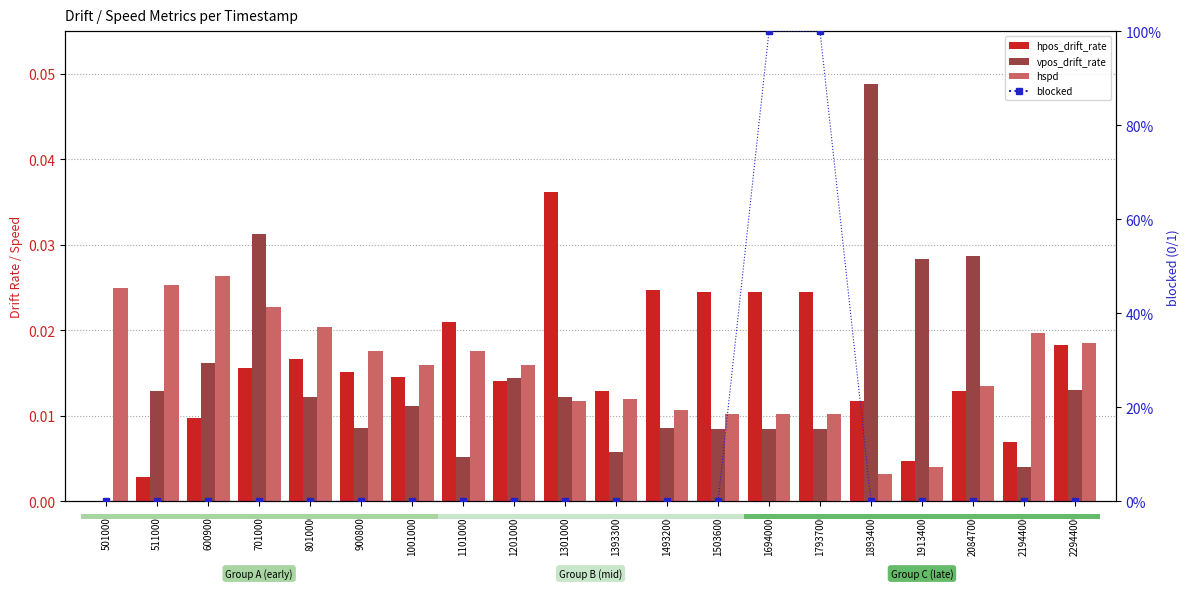

Between 11010000 and 12010000, which series saw the biggest shift?

vpos_drift_rate